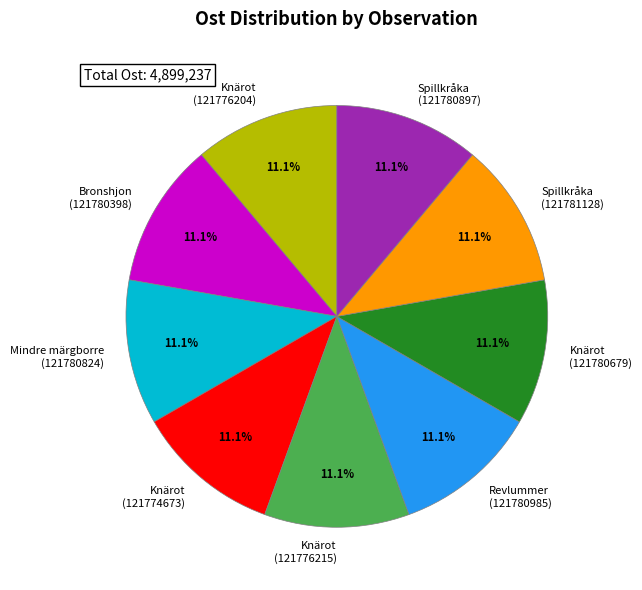

What is the ratio of the value at Spillkråka (121780897) to the value at Knärot (121776204)?

1.0